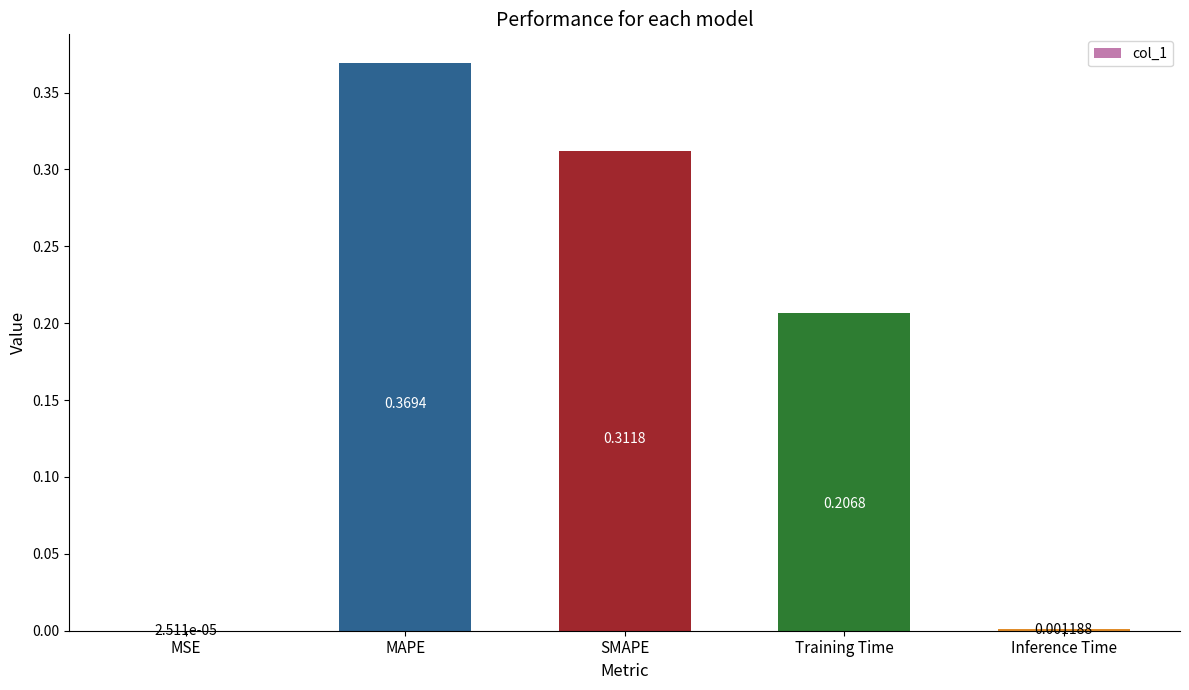

Which category has the highest value across all series?

MAPE